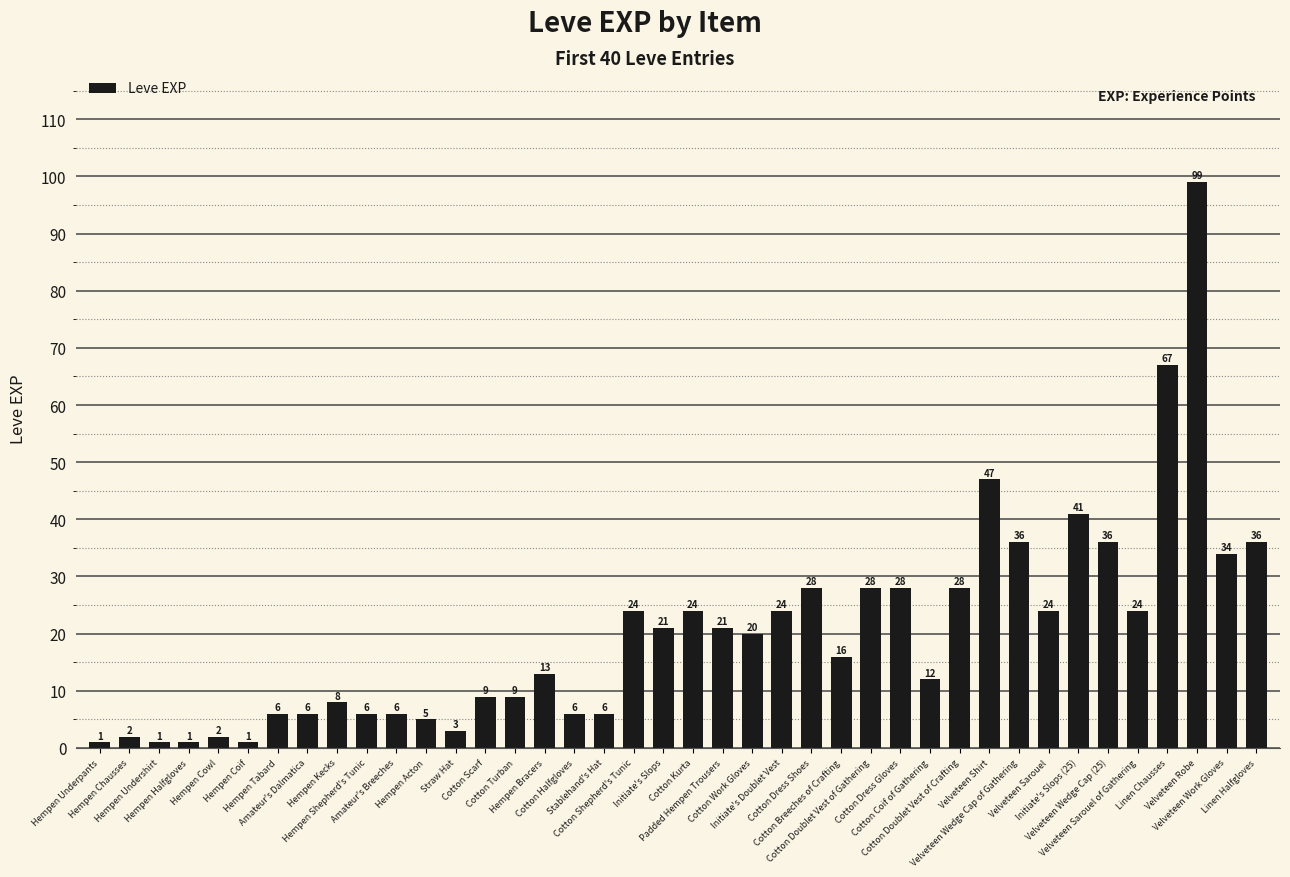

Are the bars horizontal?

No